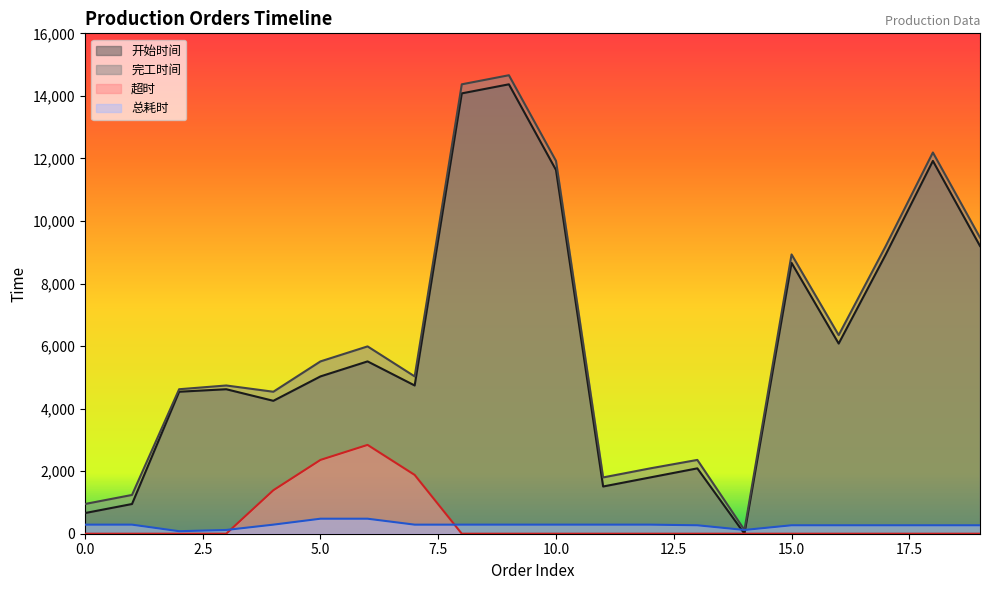

Which series has the widest spread of values?

完工时间